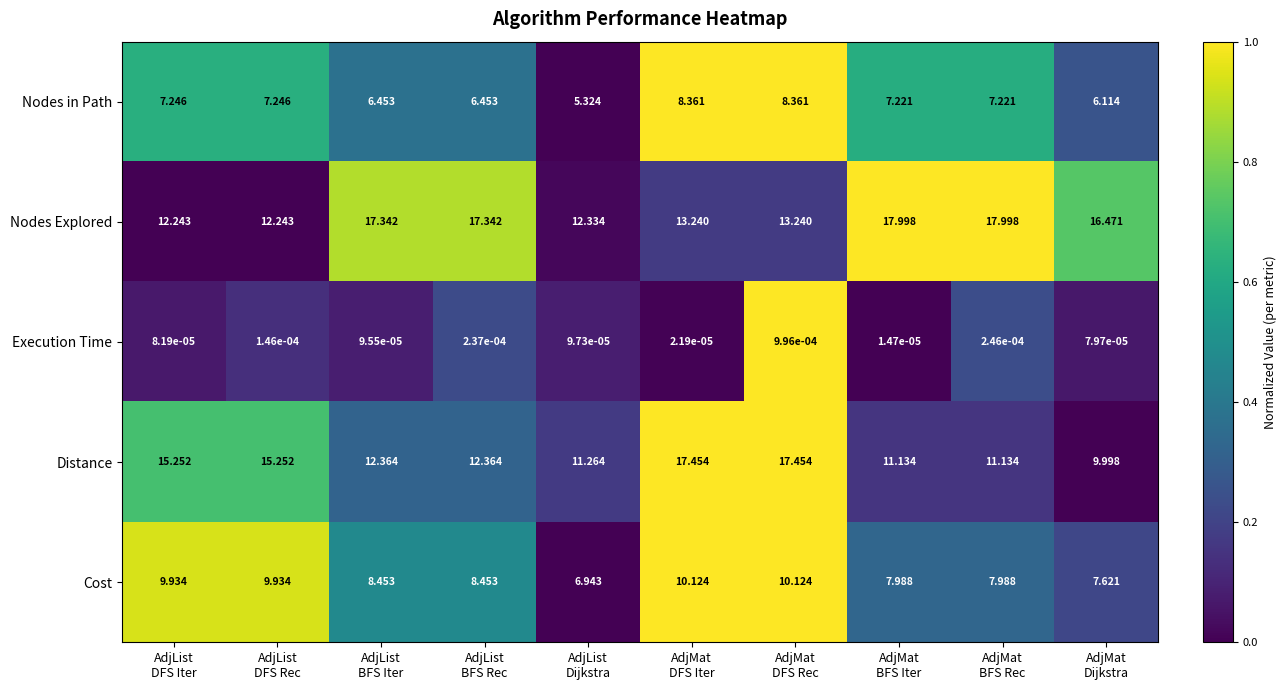

Which series has the largest range (max minus min)?

Distance